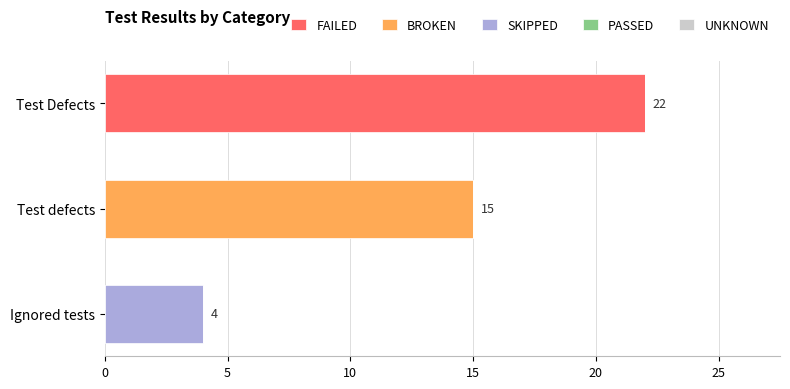

At which label does FAILED reach its peak?

Test Defects